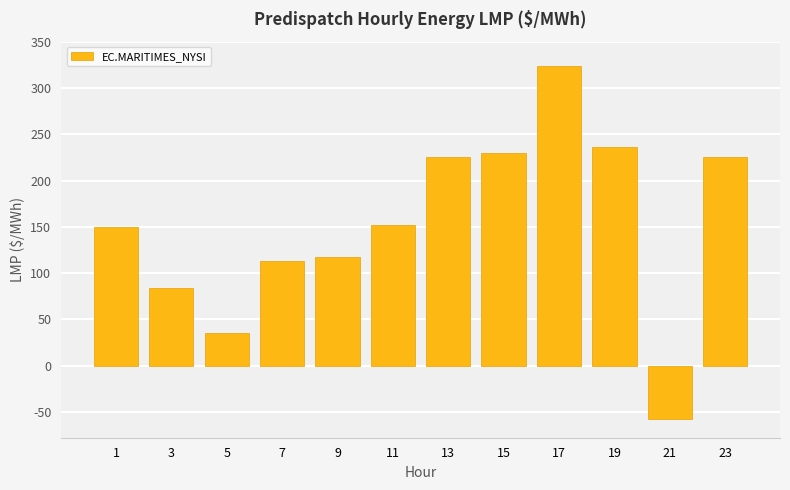

Where does the data first go above 152?

11